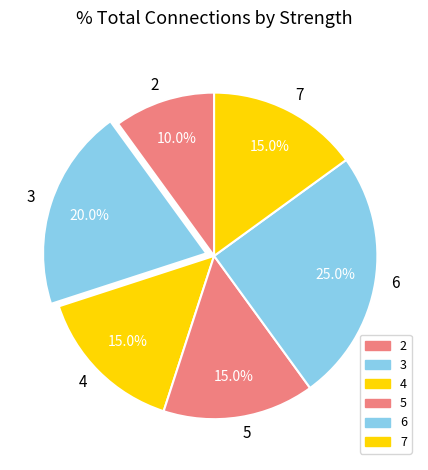

Approximately how many times larger is the value at 2 compared to 7?

0.7